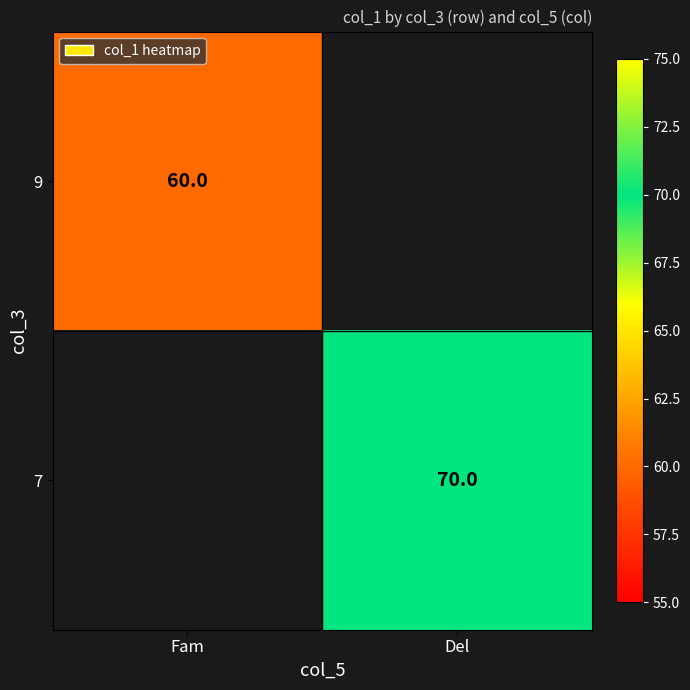

The 7 series shows 70 at Del. True or false?

True